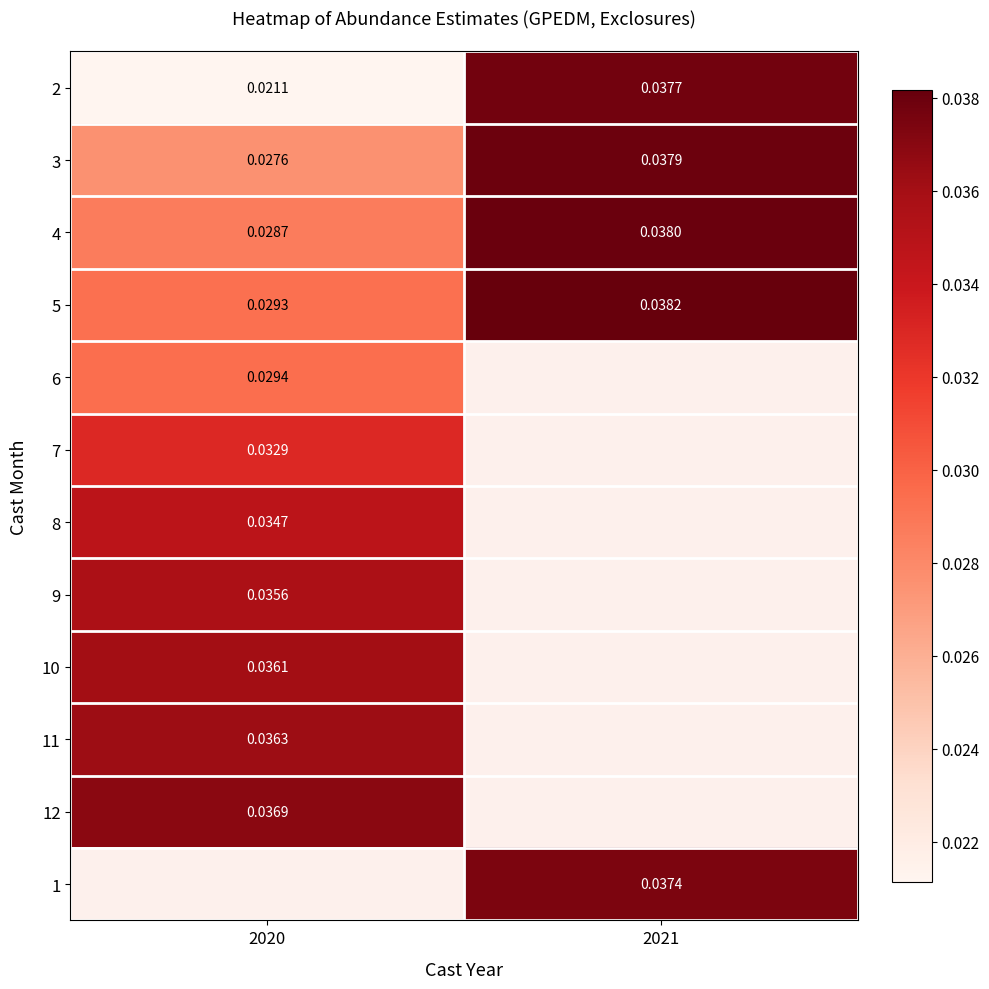

How many data points in 1 are above 0?

1